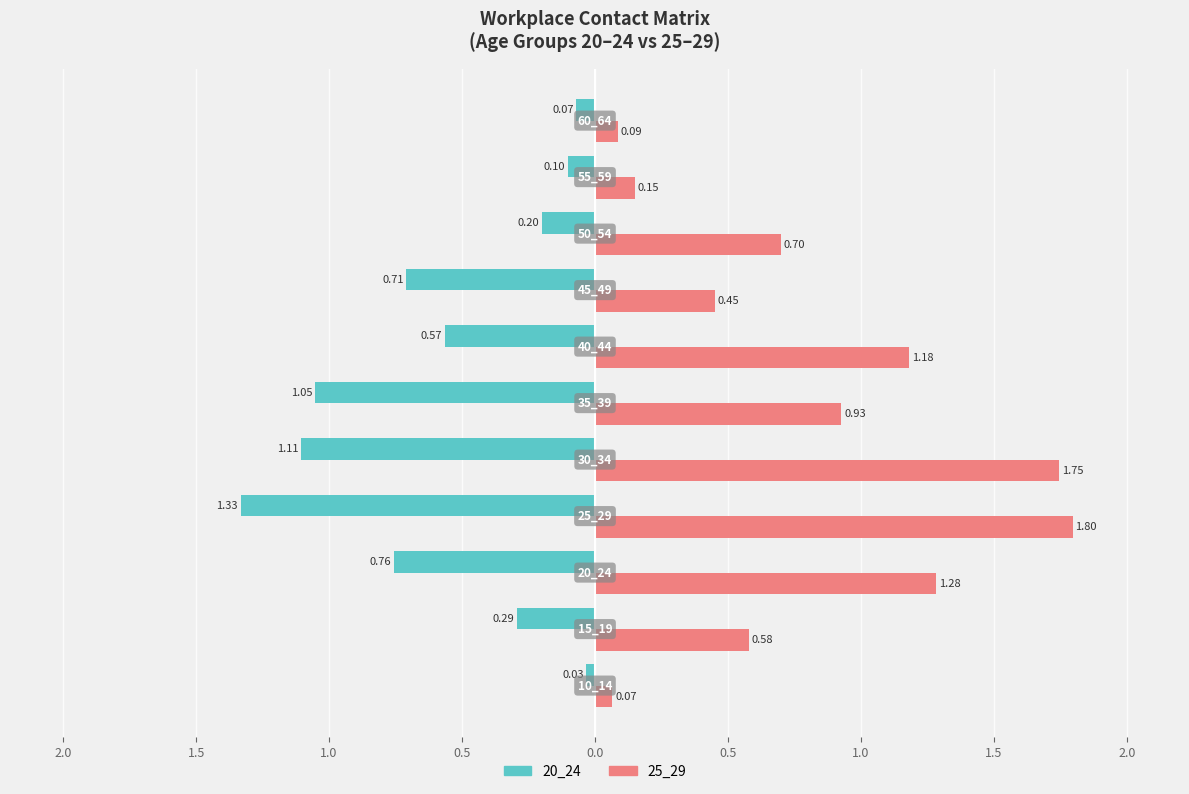

What are all the series names shown in the legend?

20_24, 25_29